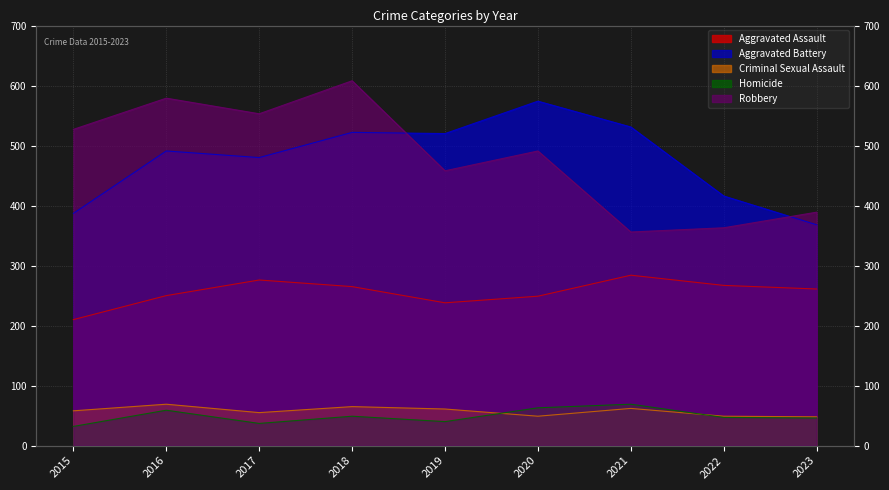

True or false: Aggravated Battery and Aggravated Assault cross at least once.

False